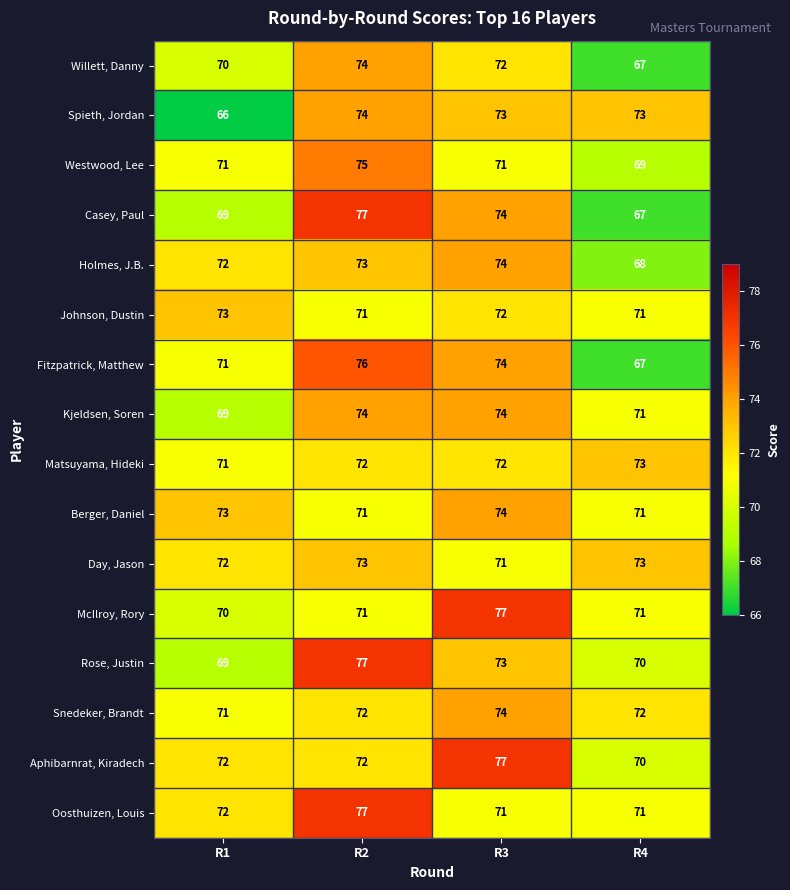

What is the sum of all Spieth, Jordan values?

286